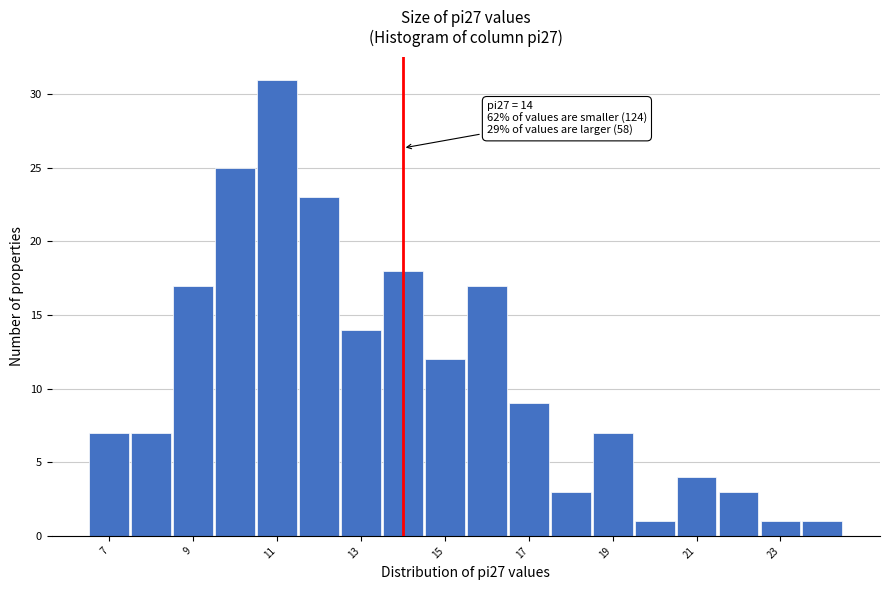

Over which range of the x-axis is the bar tallest?

10.5 to 11.5